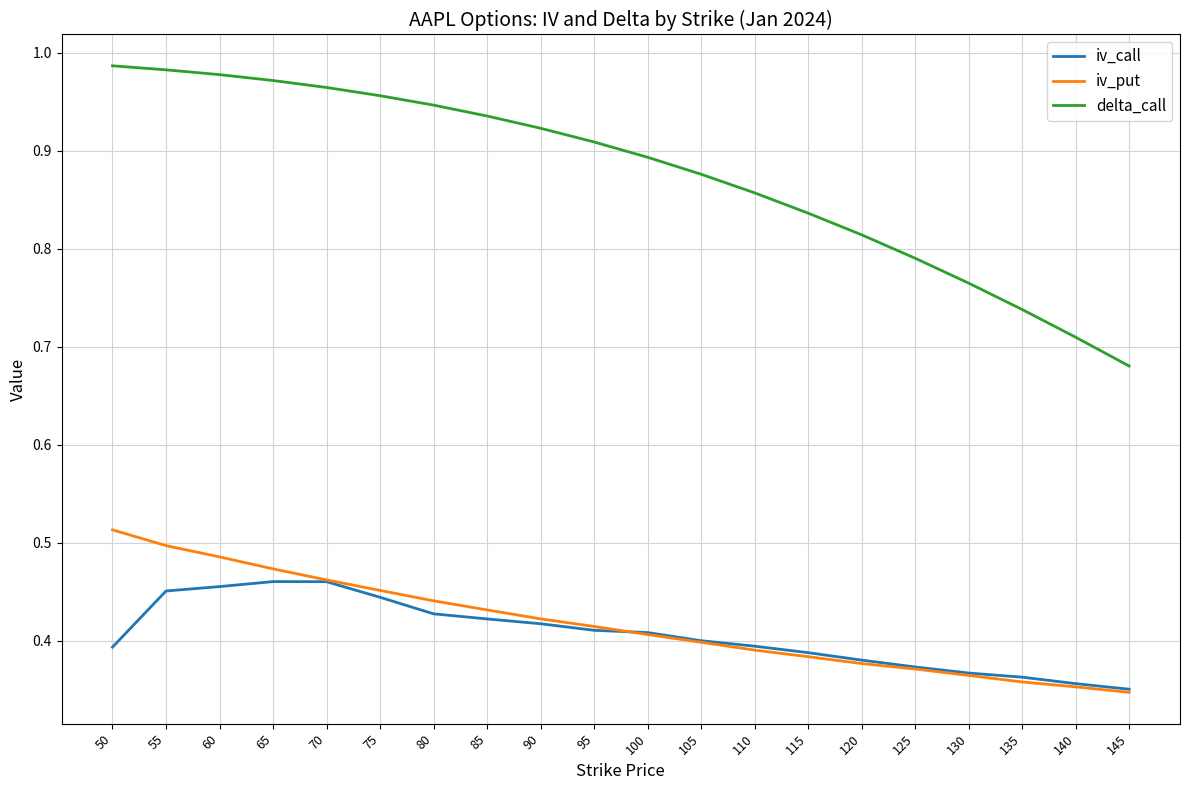

Is the value of iv_call at 115 greater than the value of delta_call at 90?

No